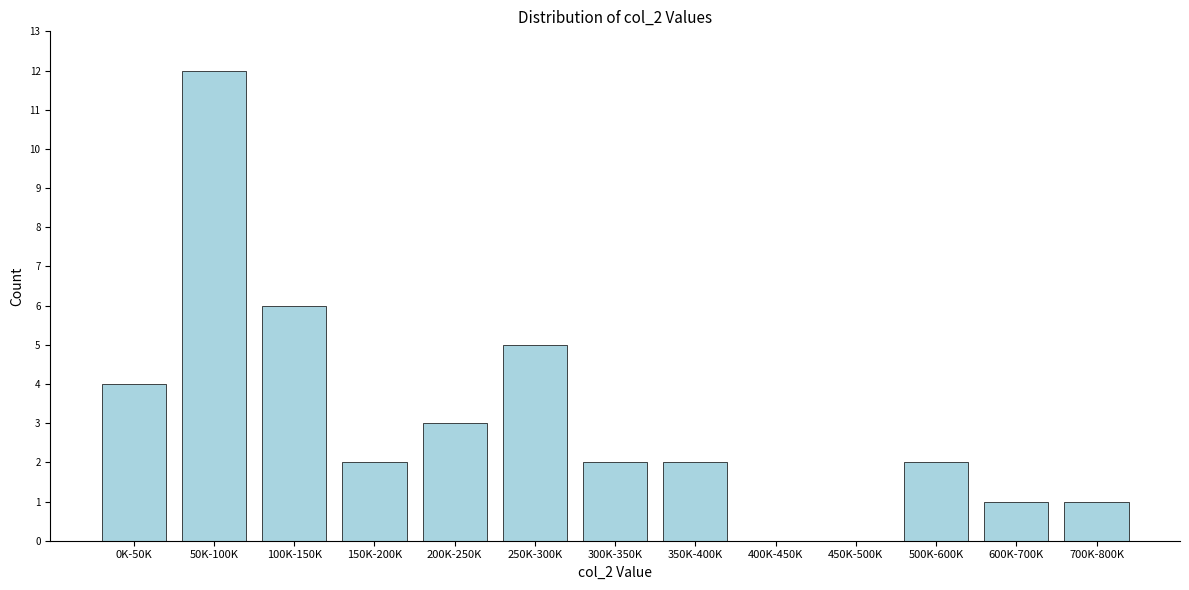

Reading left to right, transcribe all the data shown in this chart.

0K-50K=4	50K-100K=12	100K-150K=6	150K-200K=2	200K-250K=3	250K-300K=5	300K-350K=2	350K-400K=2	400K-450K=0	450K-500K=0	500K-600K=2	600K-700K=1	700K-800K=1